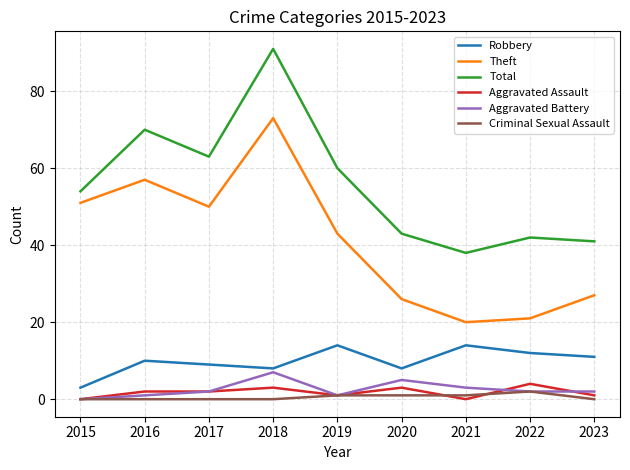

At which category is the sum across all series the highest?

2018